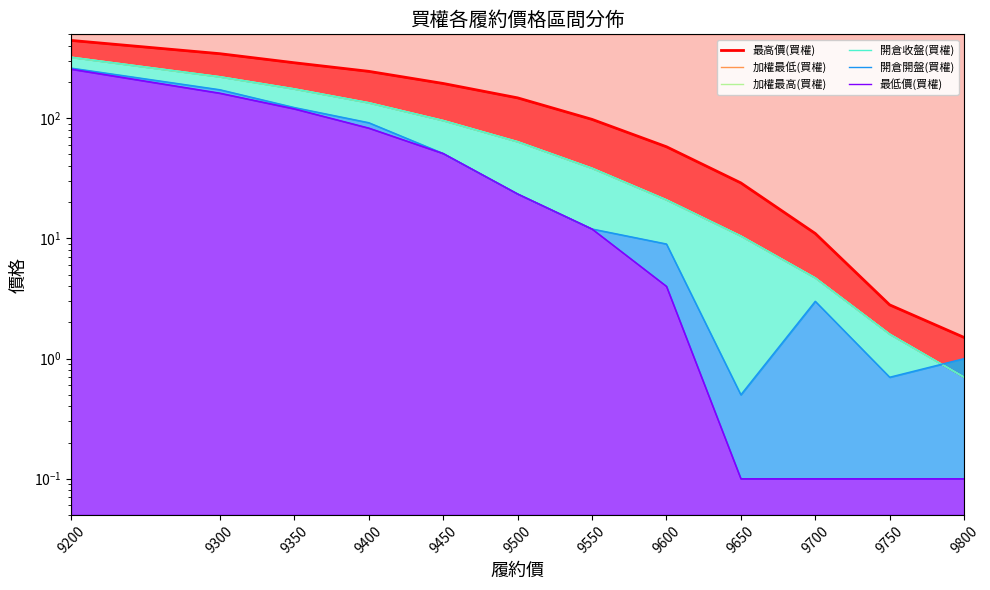

How many data points in 加權最高(買權) are above 64?

5